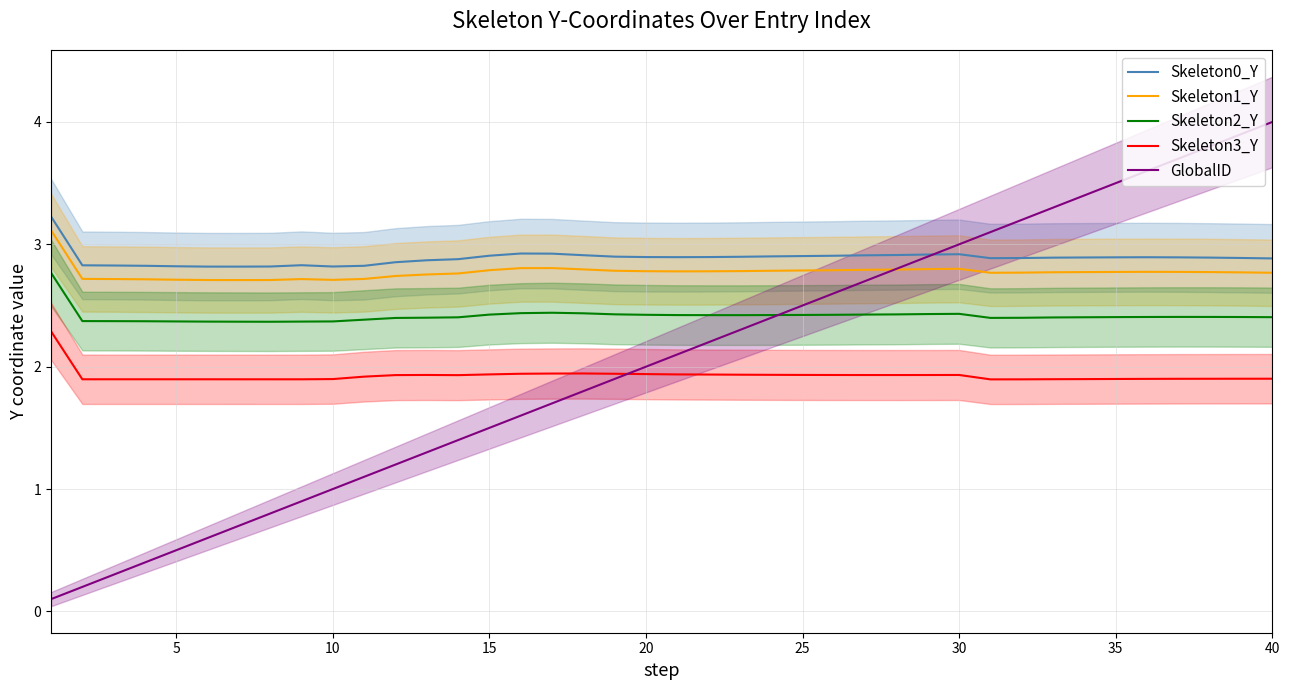

How many lines are shown in the chart?

5